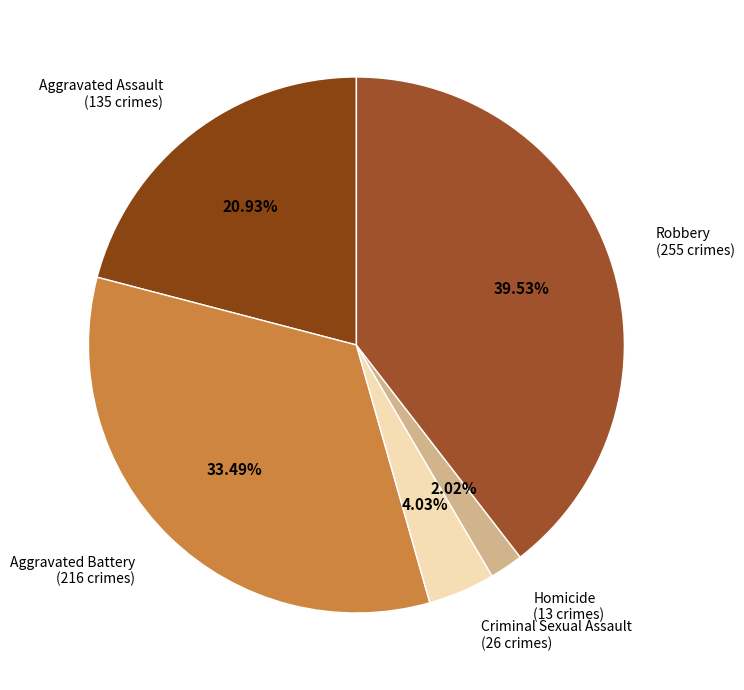

To the nearest percent, what is the combined percentage of Homicide and Aggravated Assault?

23%